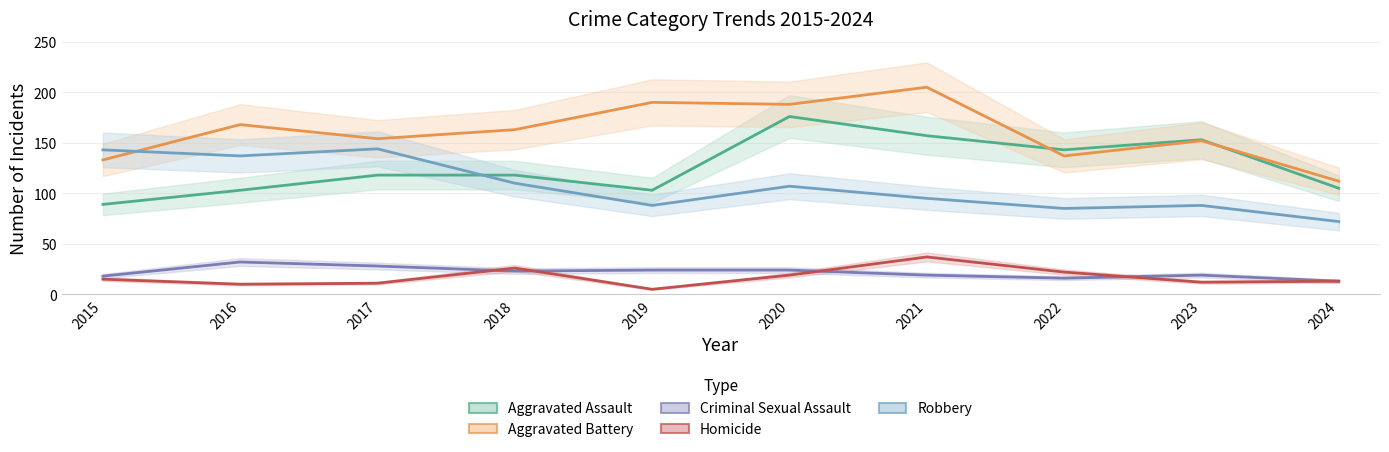

Reading left to right, list all the values displayed in this chart.

Aggravated Assault: 2015=89	2016=103	2017=118	2018=118	2019=103	2020=176	2021=157	2022=143	2023=153	2024=105
Aggravated Battery: 2015=133	2016=168	2017=154	2018=163	2019=190	2020=188	2021=205	2022=137	2023=152	2024=112
Criminal Sexual Assault: 2015=18	2016=32	2017=28	2018=23	2019=24	2020=24	2021=19	2022=16	2023=19	2024=13
Homicide: 2015=15	2016=10	2017=11	2018=26	2019=5	2020=19	2021=37	2022=22	2023=12	2024=13
Robbery: 2015=143	2016=137	2017=144	2018=110	2019=88	2020=107	2021=95	2022=85	2023=88	2024=72